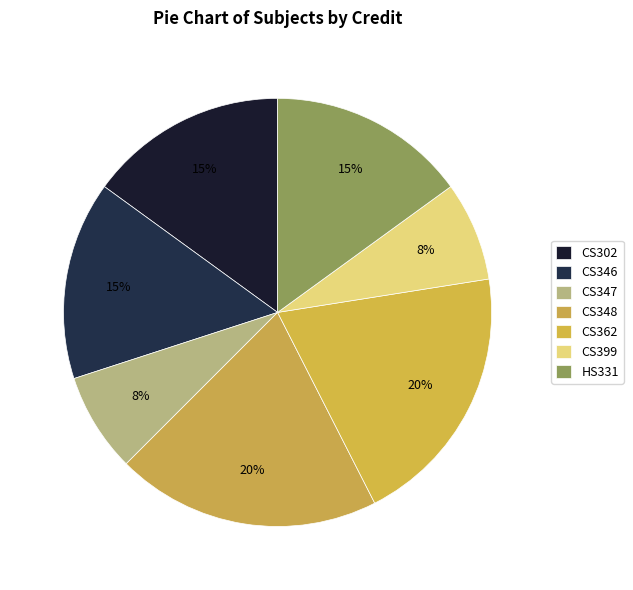

Is HS331 the majority of the pie?

No